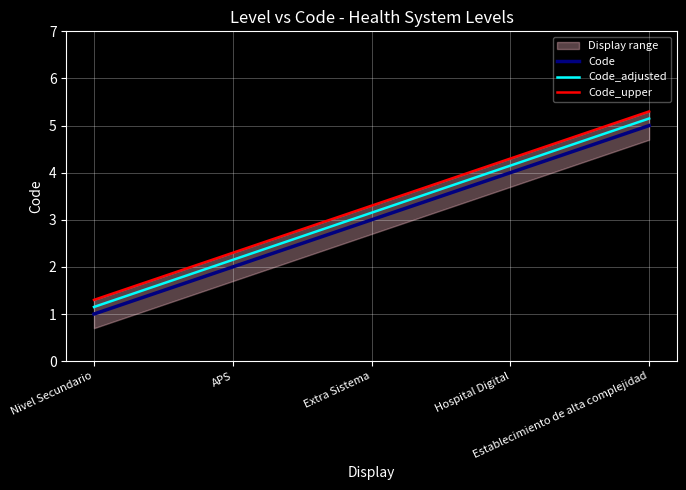

At which label does Code_upper reach its minimum?

Nivel Secundario